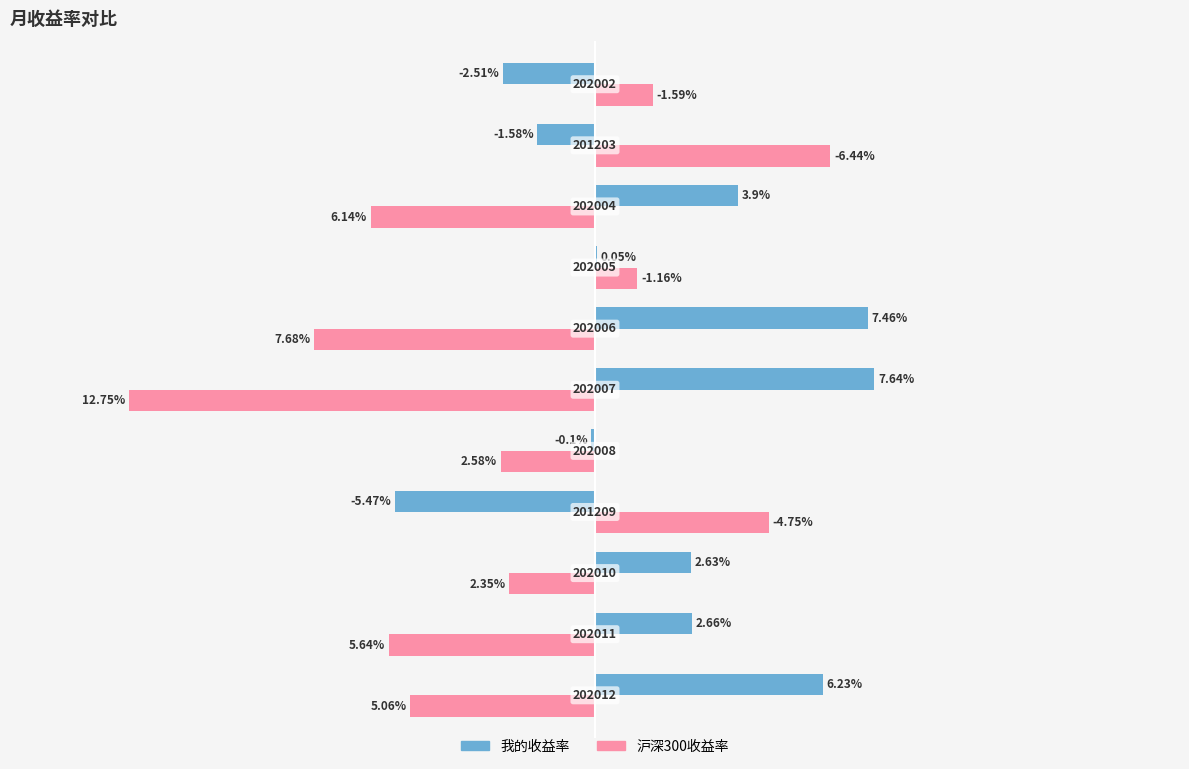

Reading left to right, what are all the values shown in this chart?

我的收益率: 6.2	2.7	2.6	-5.5	-0.1	7.6	7.5	0.1	3.9	-1.6	-2.5
沪深300收益率: -5.1	-5.6	-2.4	4.8	-2.6	-12.8	-7.7	1.2	-6.1	6.4	1.6